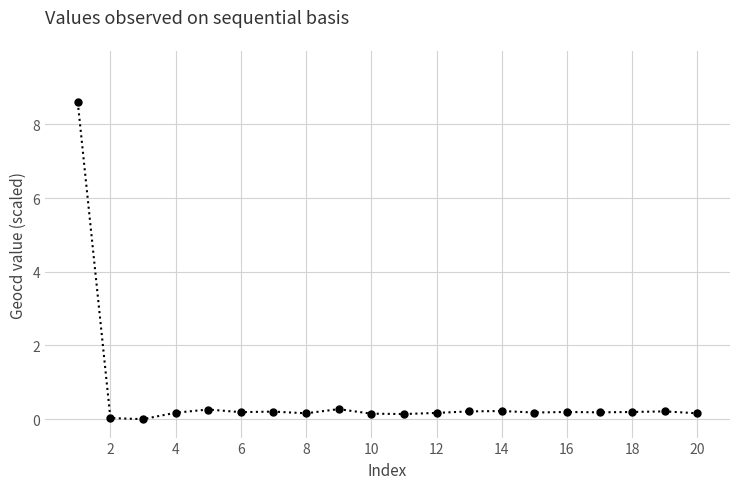

What is the maximum value shown in the chart?

8.6